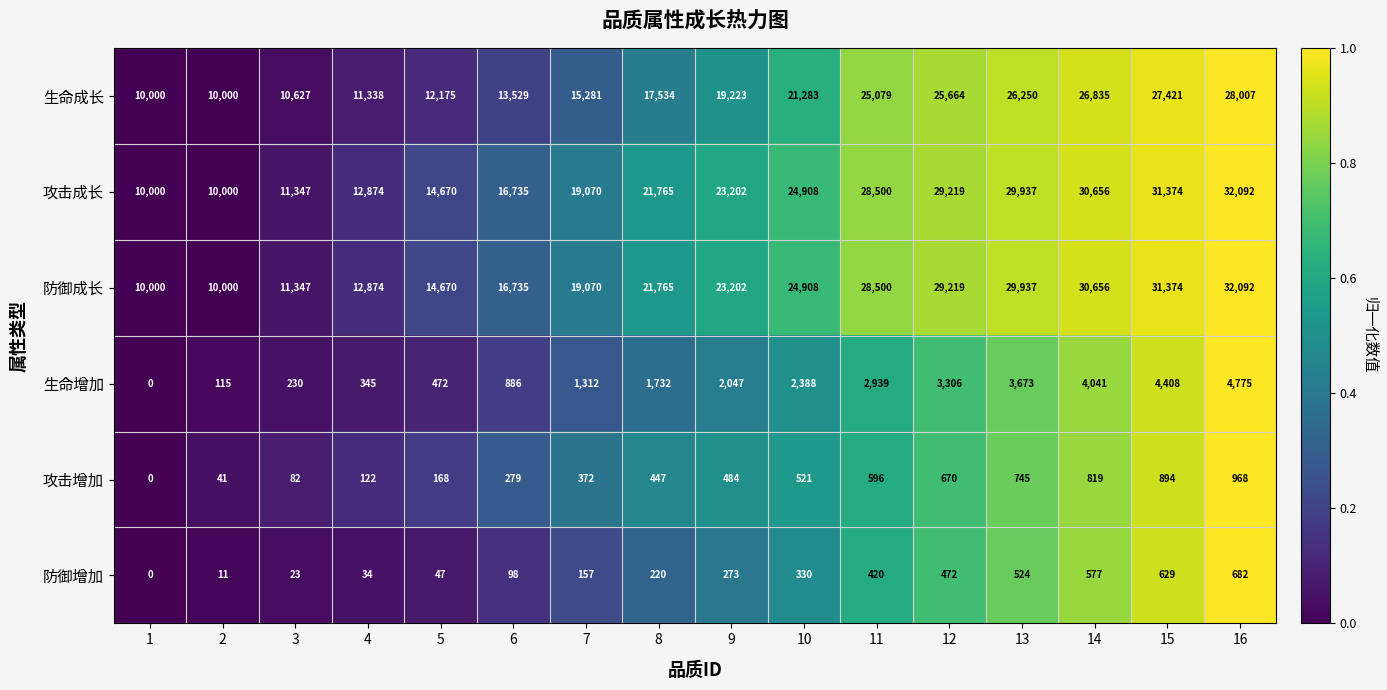

What is the difference between the highest and lowest values at 11?

28080